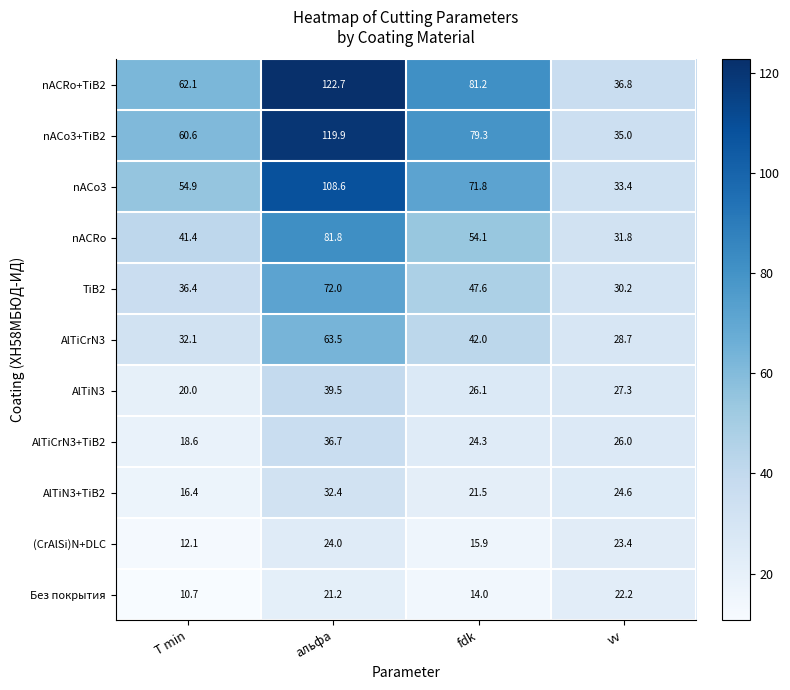

The nACRo series shows 19.5 at T min. True or false?

False